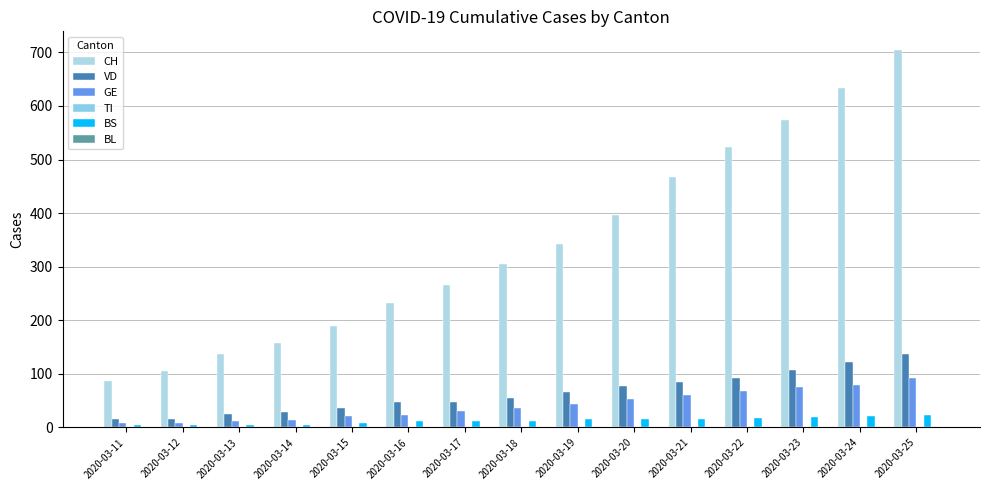

Between 2020-03-15 and 2020-03-24, which is larger?

2020-03-24